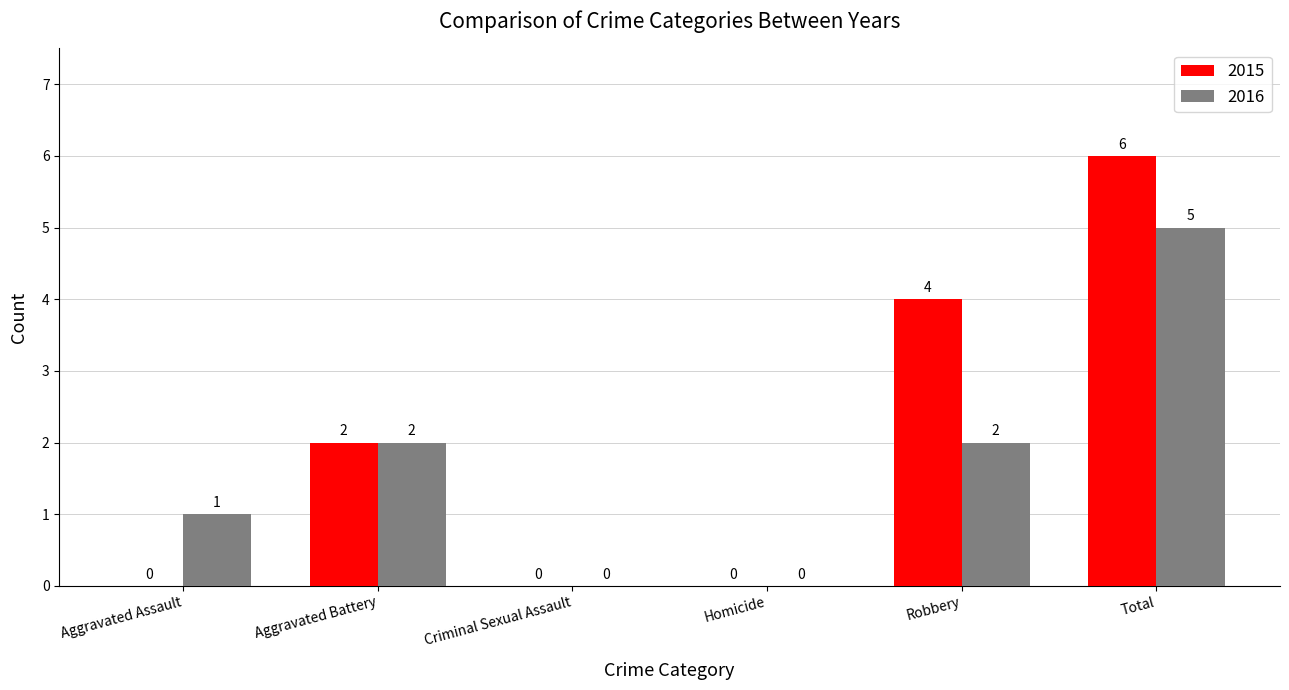

Which category has the highest value in the 2016 series?

Total